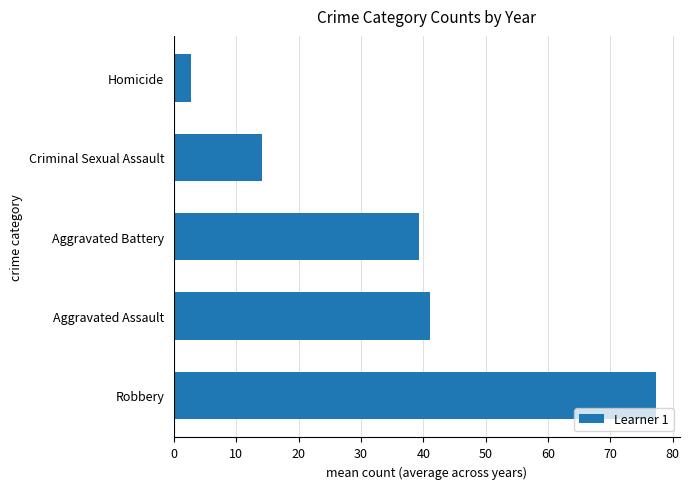

Read the value at Robbery.

77.3